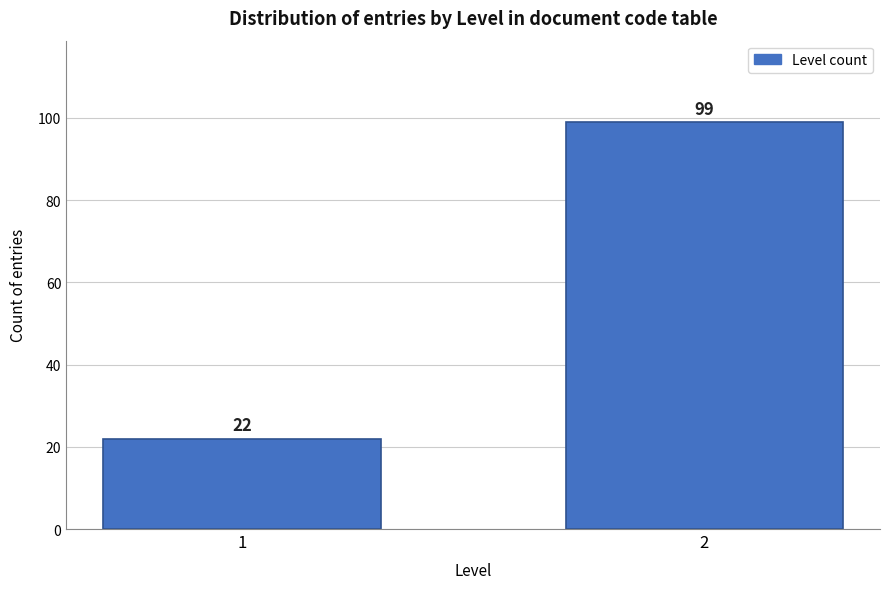

Reading right to left, extract all data points from this chart.

99	22